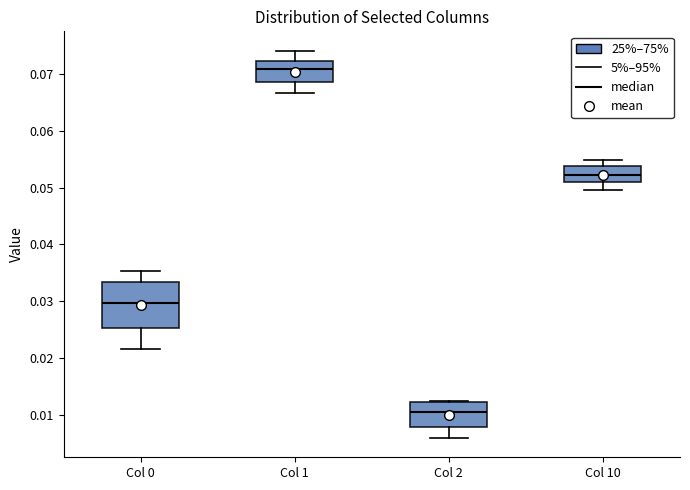

Which box's median line is the highest?

Col 1